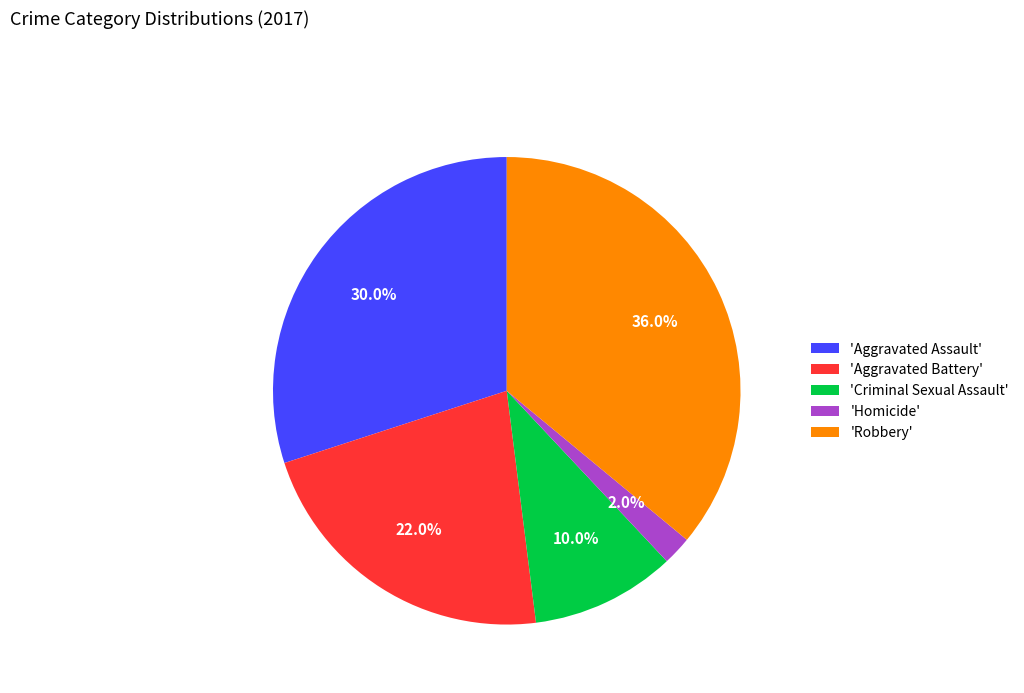

Which category has the biggest portion of the pie?

'Robbery'